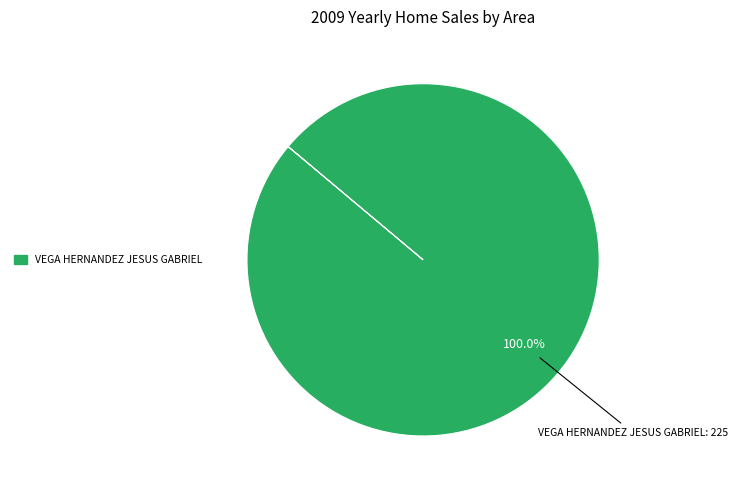

Which slice represents more than half of the pie?

VEGA HERNANDEZ JESUS GABRIEL